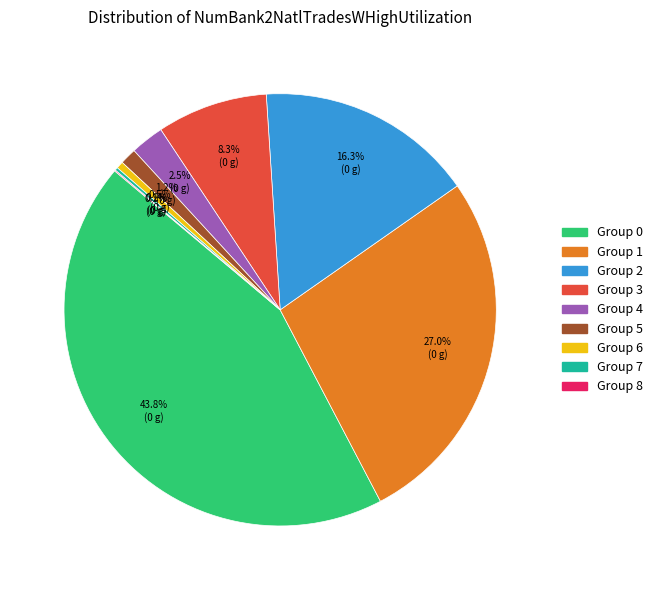

Does any single category account for the majority?

No